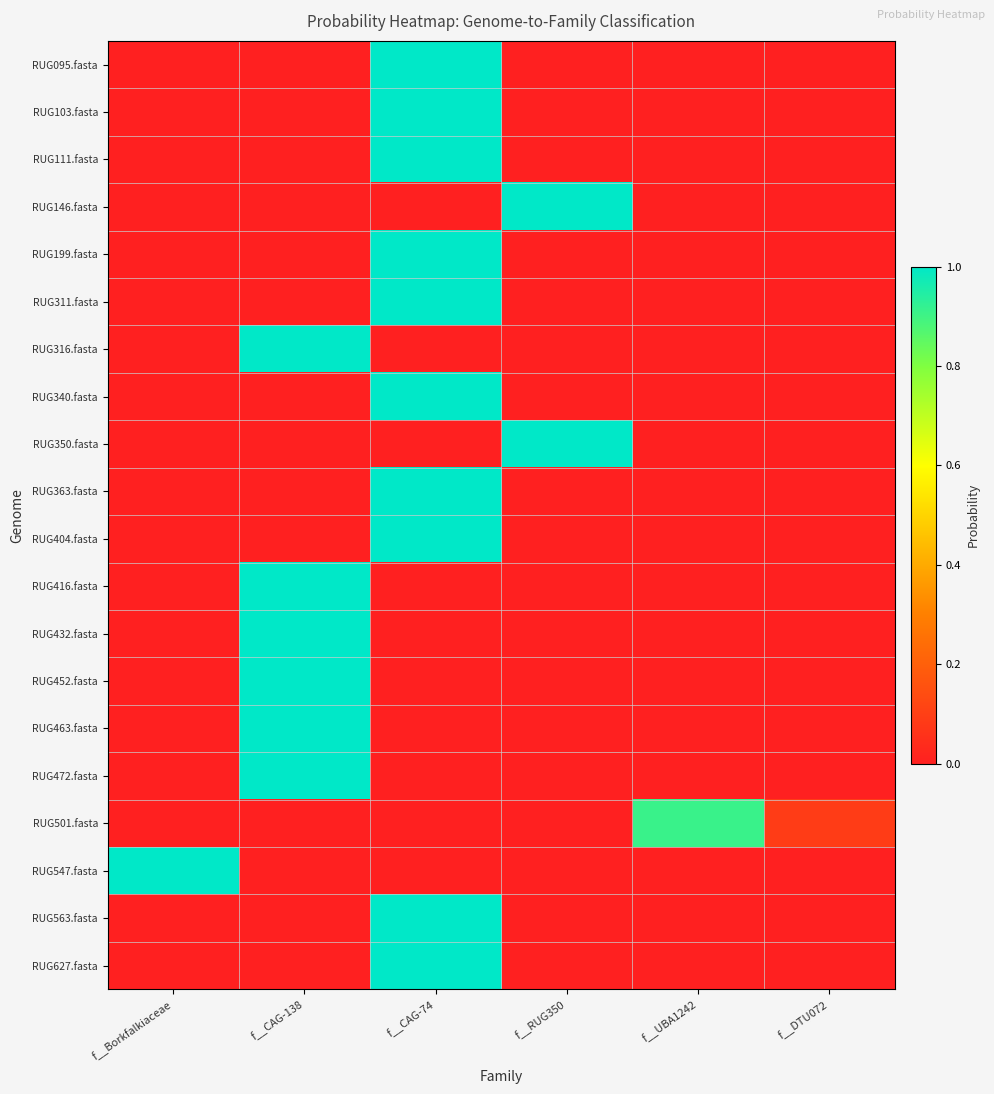

Reading left to right, list all the values displayed in this chart.

RUG095.fasta: f__Borkfalkiaceae=0.0	f__CAG-138=0.0	f__CAG-74=1.0	f__RUG350=0.0	f__UBA1242=0.0	f__DTU072=0.0
RUG103.fasta: f__Borkfalkiaceae=0.0	f__CAG-138=0.0	f__CAG-74=1.0	f__RUG350=0.0	f__UBA1242=0.0	f__DTU072=0.0
RUG111.fasta: f__Borkfalkiaceae=0.0	f__CAG-138=0.0	f__CAG-74=1.0	f__RUG350=0.0	f__UBA1242=0.0	f__DTU072=0.0
RUG146.fasta: f__Borkfalkiaceae=0.0	f__CAG-138=0.0	f__CAG-74=0.0	f__RUG350=1.0	f__UBA1242=0.0	f__DTU072=0.0
RUG199.fasta: f__Borkfalkiaceae=0.0	f__CAG-138=0.0	f__CAG-74=1.0	f__RUG350=0.0	f__UBA1242=0.0	f__DTU072=0.0
RUG311.fasta: f__Borkfalkiaceae=0.0	f__CAG-138=0.0	f__CAG-74=1.0	f__RUG350=0.0	f__UBA1242=0.0	f__DTU072=0.0
RUG316.fasta: f__Borkfalkiaceae=0.0	f__CAG-138=1.0	f__CAG-74=0.0	f__RUG350=0.0	f__UBA1242=0.0	f__DTU072=0.0
RUG340.fasta: f__Borkfalkiaceae=0.0	f__CAG-138=0.0	f__CAG-74=1.0	f__RUG350=0.0	f__UBA1242=0.0	f__DTU072=0.0
RUG350.fasta: f__Borkfalkiaceae=0.0	f__CAG-138=0.0	f__CAG-74=0.0	f__RUG350=1.0	f__UBA1242=0.0	f__DTU072=0.0
RUG363.fasta: f__Borkfalkiaceae=0.0	f__CAG-138=0.0	f__CAG-74=1.0	f__RUG350=0.0	f__UBA1242=0.0	f__DTU072=0.0
RUG404.fasta: f__Borkfalkiaceae=0.0	f__CAG-138=0.0	f__CAG-74=1.0	f__RUG350=0.0	f__UBA1242=0.0	f__DTU072=0.0
RUG416.fasta: f__Borkfalkiaceae=0.0	f__CAG-138=1.0	f__CAG-74=0.0	f__RUG350=0.0	f__UBA1242=0.0	f__DTU072=0.0
RUG432.fasta: f__Borkfalkiaceae=0.0	f__CAG-138=1.0	f__CAG-74=0.0	f__RUG350=0.0	f__UBA1242=0.0	f__DTU072=0.0
RUG452.fasta: f__Borkfalkiaceae=0.0	f__CAG-138=1.0	f__CAG-74=0.0	f__RUG350=0.0	f__UBA1242=0.0	f__DTU072=0.0
RUG463.fasta: f__Borkfalkiaceae=0.0	f__CAG-138=1.0	f__CAG-74=0.0	f__RUG350=0.0	f__UBA1242=0.0	f__DTU072=0.0
RUG472.fasta: f__Borkfalkiaceae=0.0	f__CAG-138=1.0	f__CAG-74=0.0	f__RUG350=0.0	f__UBA1242=0.0	f__DTU072=0.0
RUG501.fasta: f__Borkfalkiaceae=0.0	f__CAG-138=0.0	f__CAG-74=0.0	f__RUG350=0.0	f__UBA1242=0.9	f__DTU072=0.1
RUG547.fasta: f__Borkfalkiaceae=1.0	f__CAG-138=0.0	f__CAG-74=0.0	f__RUG350=0.0	f__UBA1242=0.0	f__DTU072=0.0
RUG563.fasta: f__Borkfalkiaceae=0.0	f__CAG-138=0.0	f__CAG-74=1.0	f__RUG350=0.0	f__UBA1242=0.0	f__DTU072=0.0
RUG627.fasta: f__Borkfalkiaceae=0.0	f__CAG-138=0.0	f__CAG-74=1.0	f__RUG350=0.0	f__UBA1242=0.0	f__DTU072=0.0